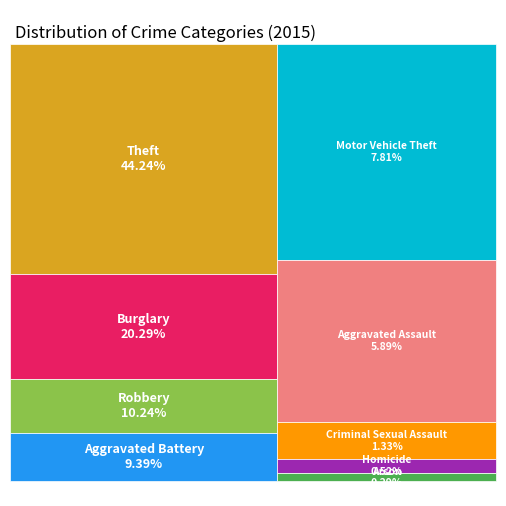

What percentage is the Robbery slice, to the nearest percent?

10%